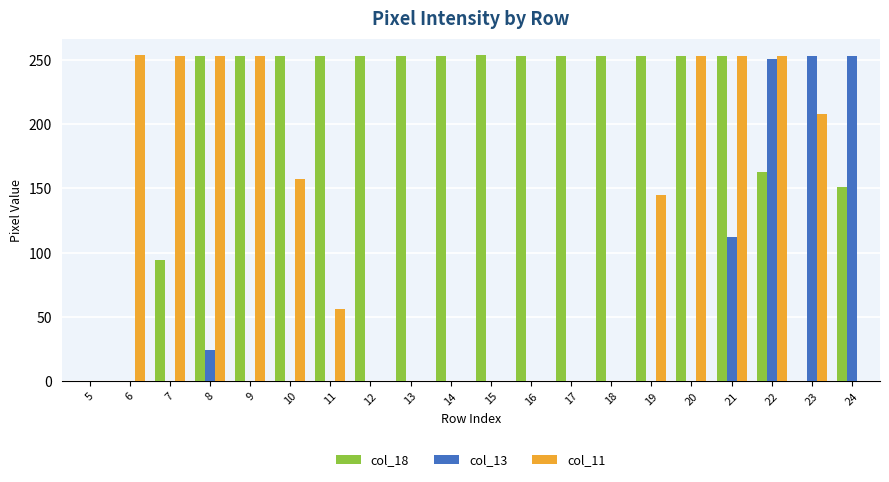

What is the maximum value shown in the chart?

254